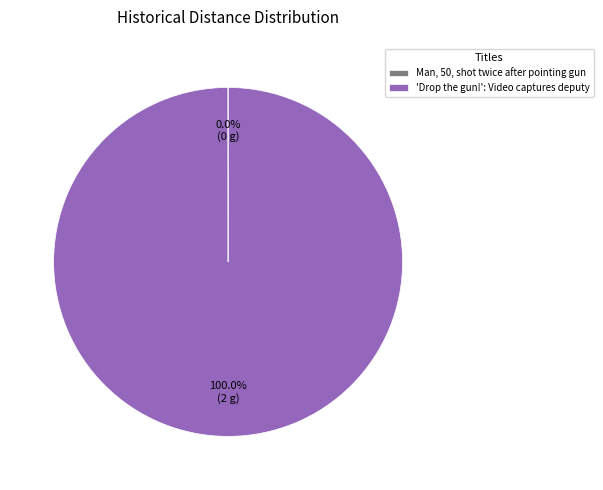

Does any single category account for the majority?

Yes